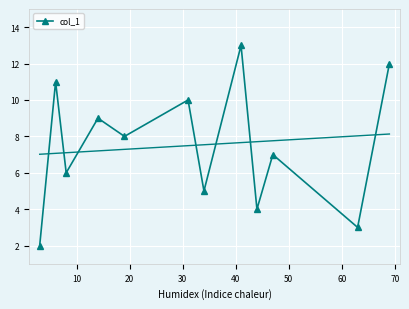

True or false: col_1 has more than 0 points higher than both neighbors.

True